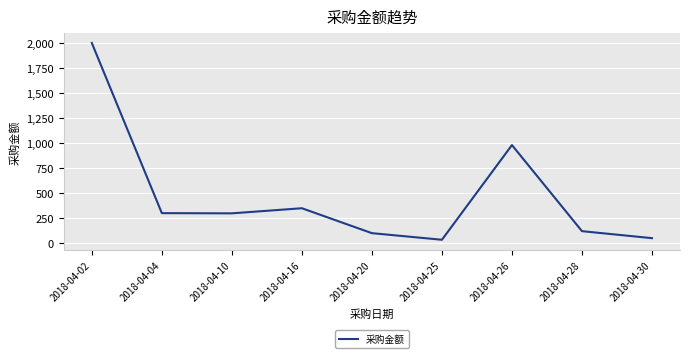

What is the difference between the maximum and minimum values?

1966